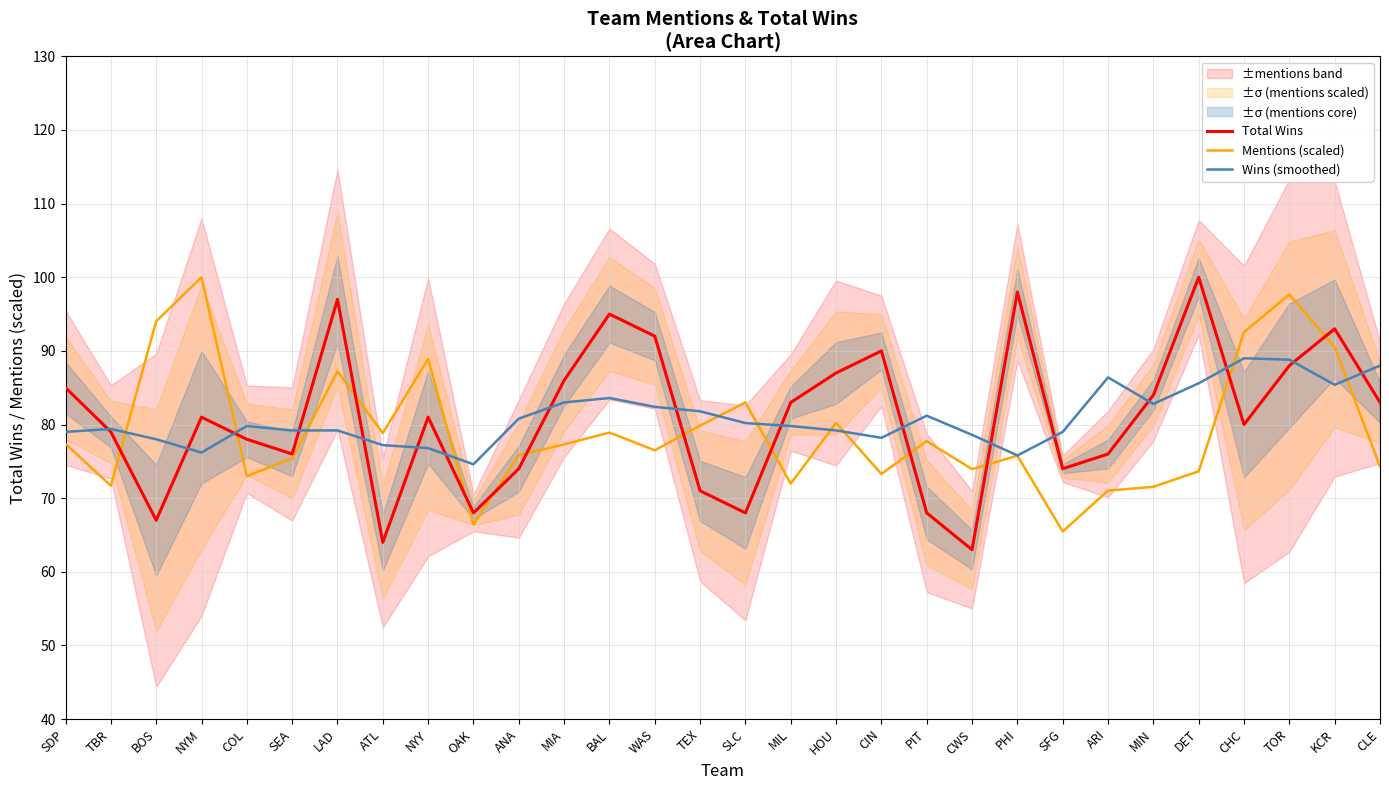

What is the label of the 13th point from the left?

BAL